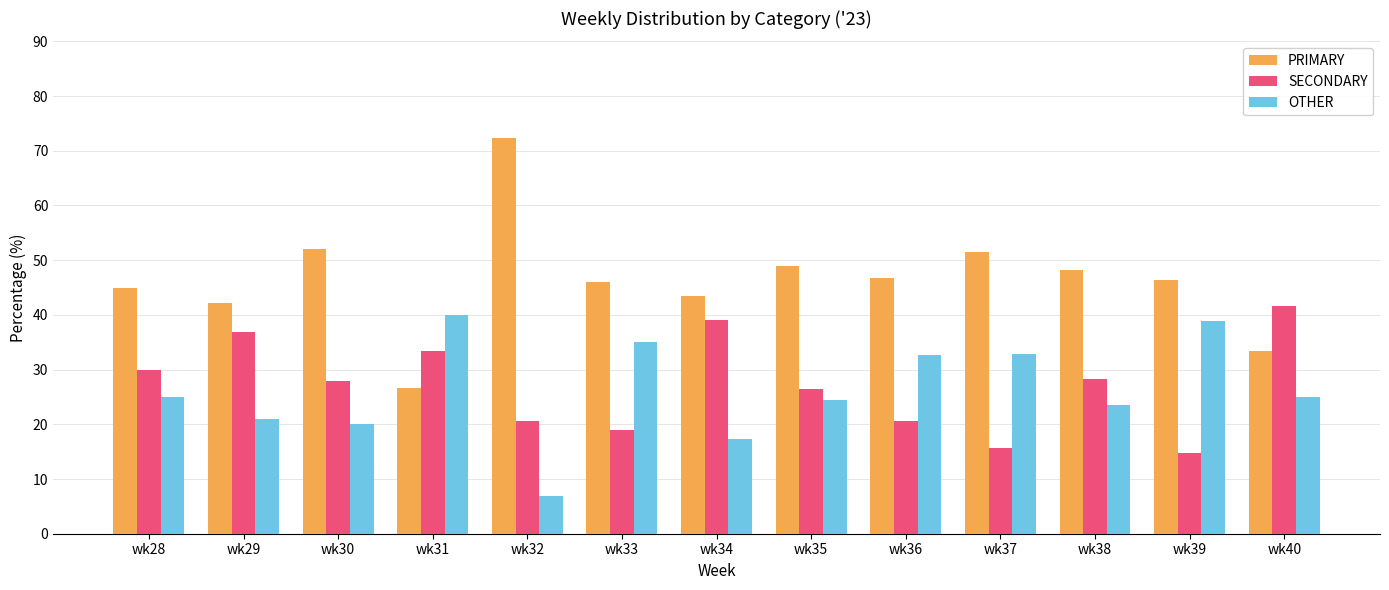

Which series has the widest spread of values?

PRIMARY